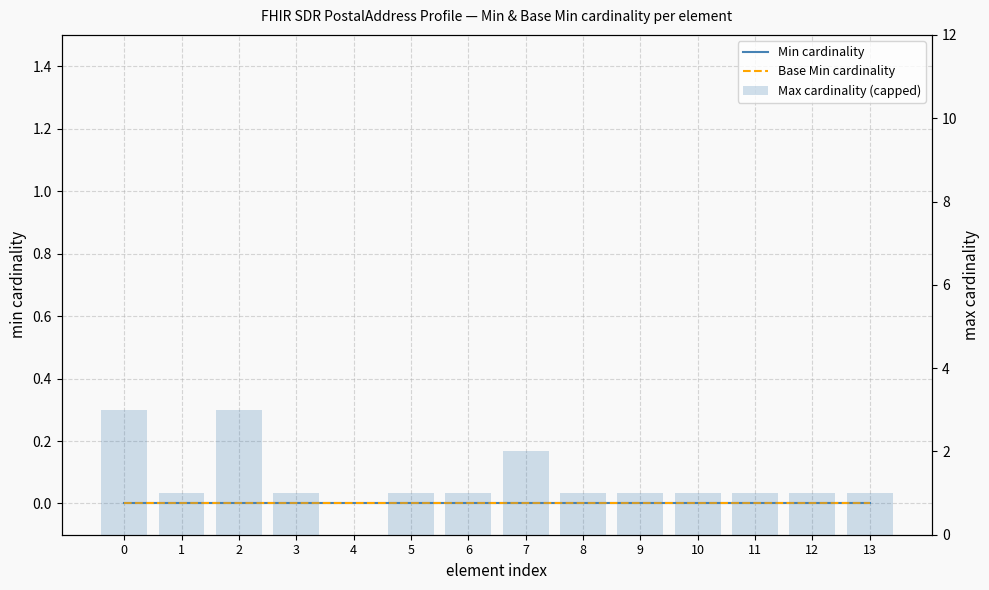

Is it true that Base Min cardinality equals 0 at 0?

True